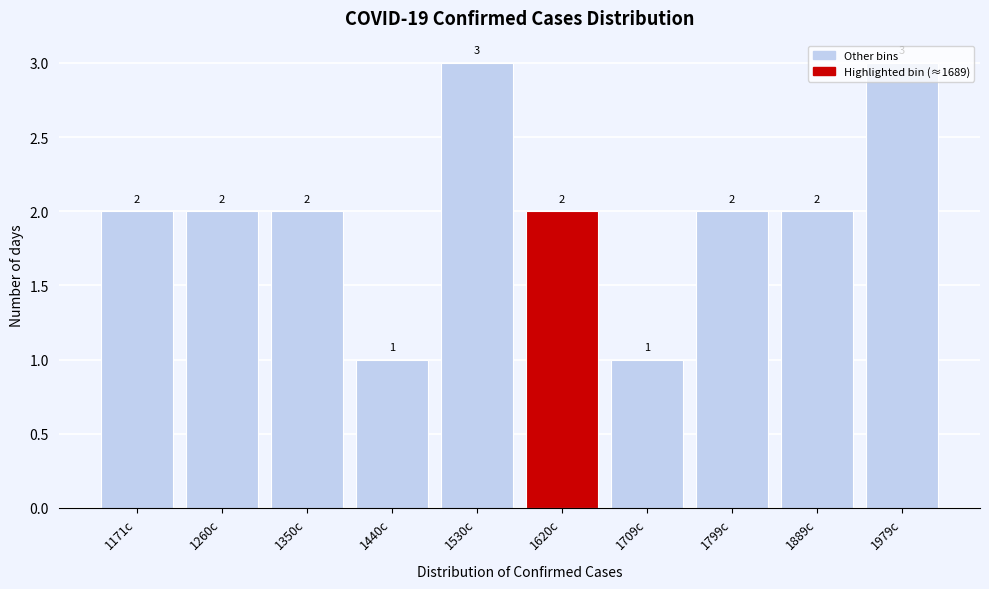

What is the sum of all values?

20